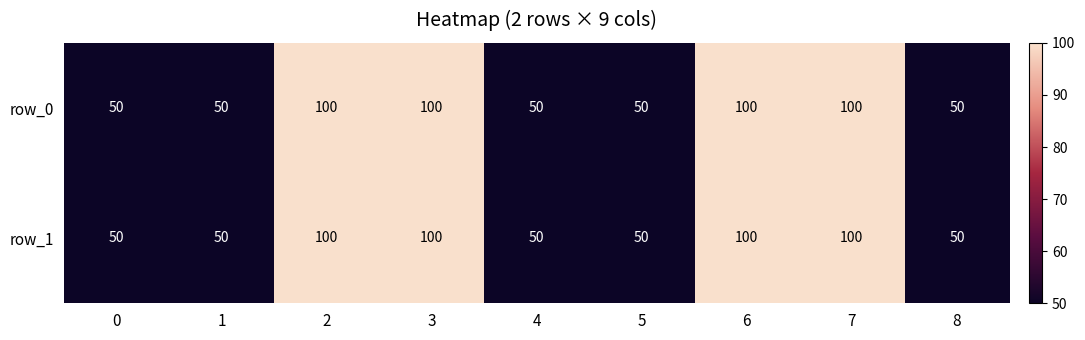

Is the value of row_0 at 2 greater than the value of row_1 at 1?

Yes